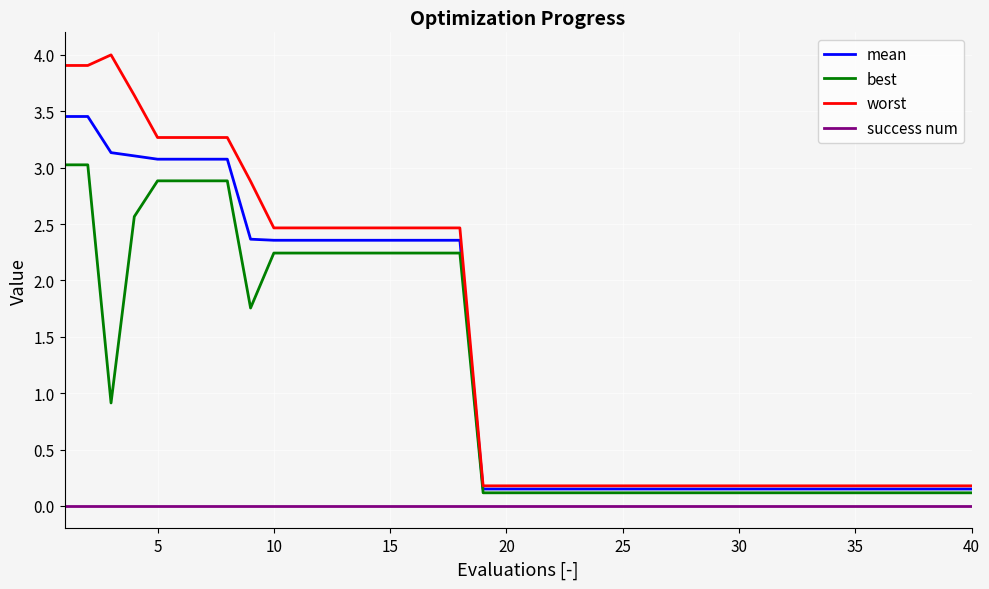

List the series in order of their peak value, lowest first.

success num, best, mean, worst